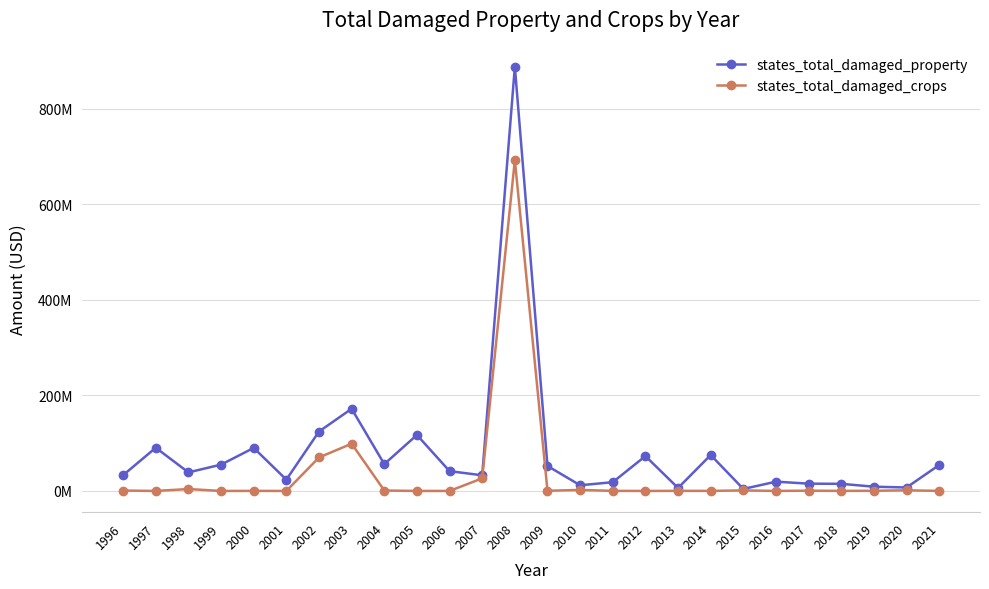

Is this an area chart (filled region under the line)?

No